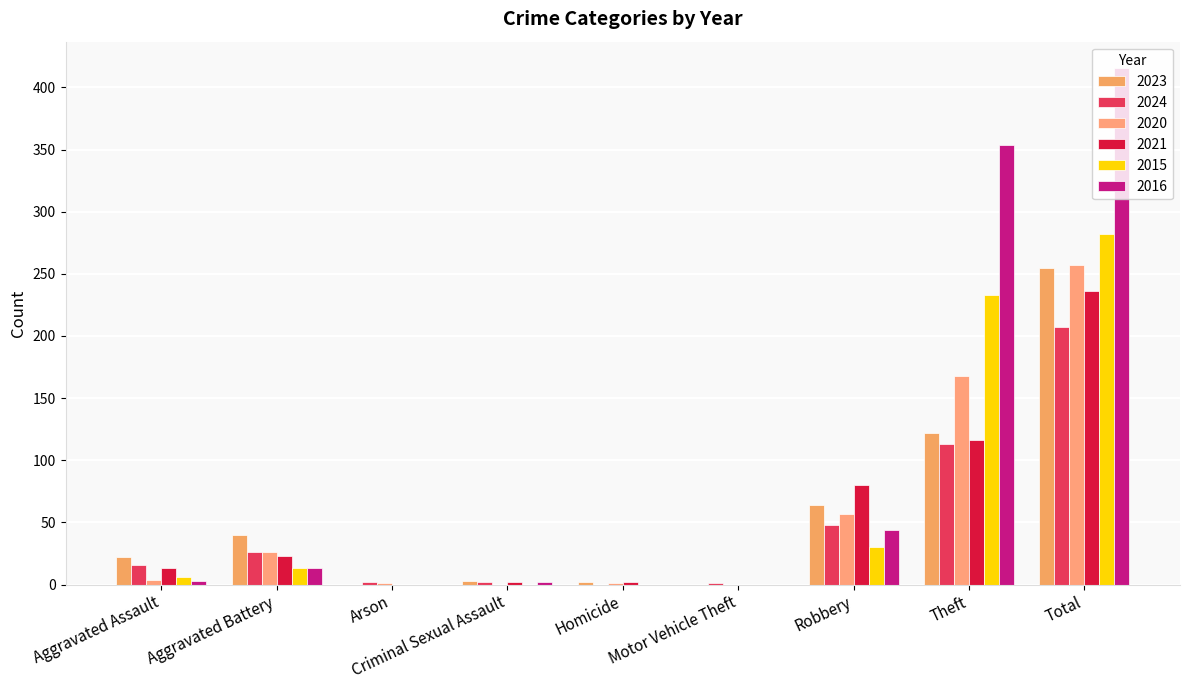

What is the total value across all series at Robbery?

323